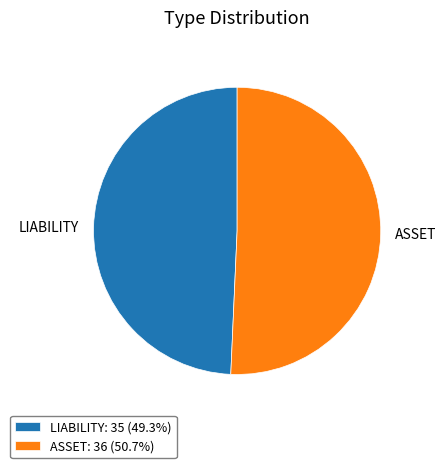

How many slices are in this pie chart?

2